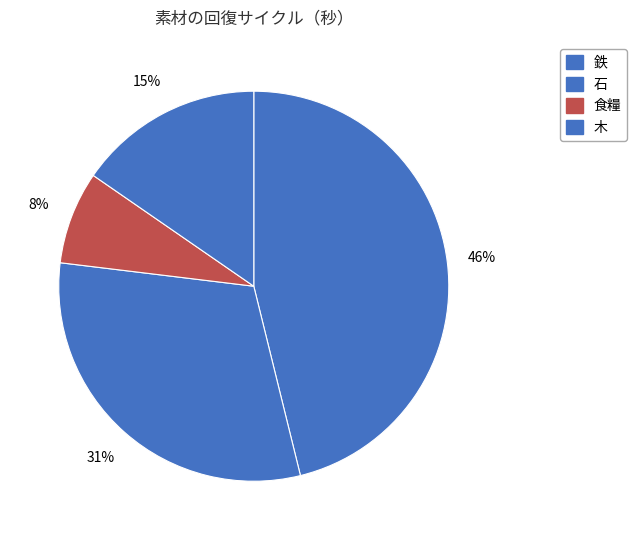

Which slice is the largest?

鉄